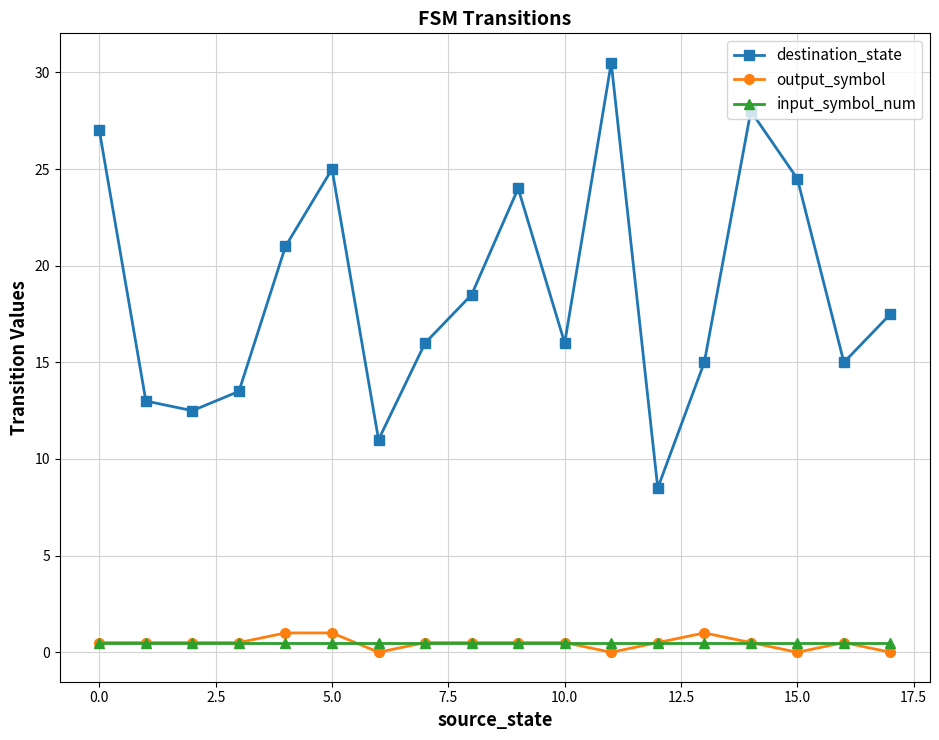

Which series has the largest total across all categories?

destination_state